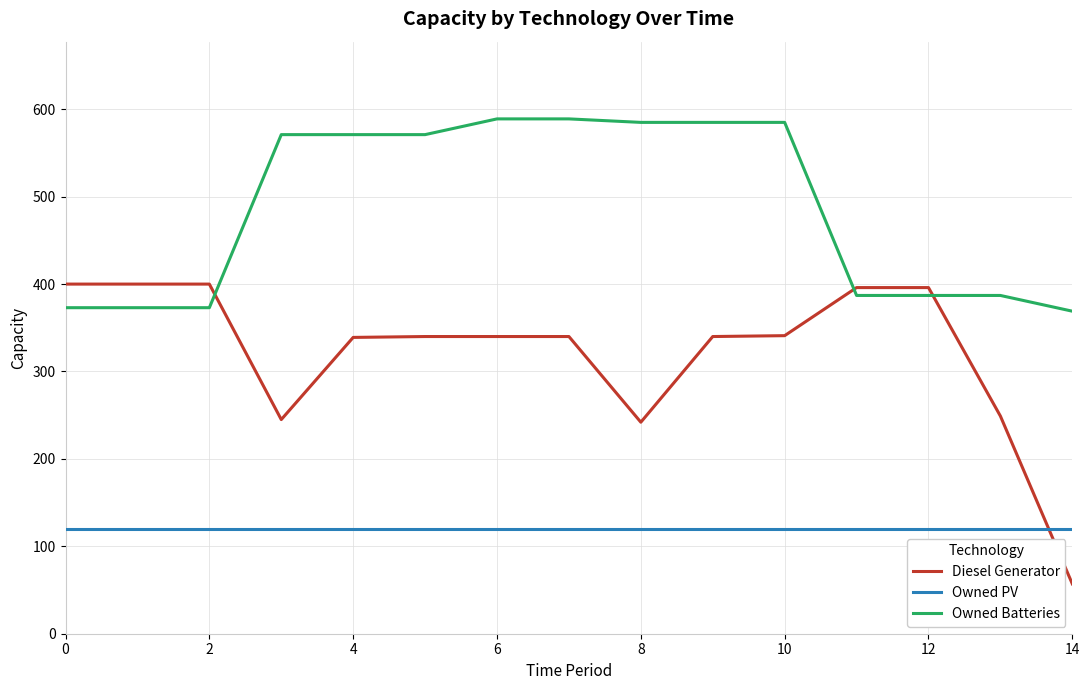

After their last crossing, which series has the higher values: Diesel Generator or Owned Batteries?

Owned Batteries